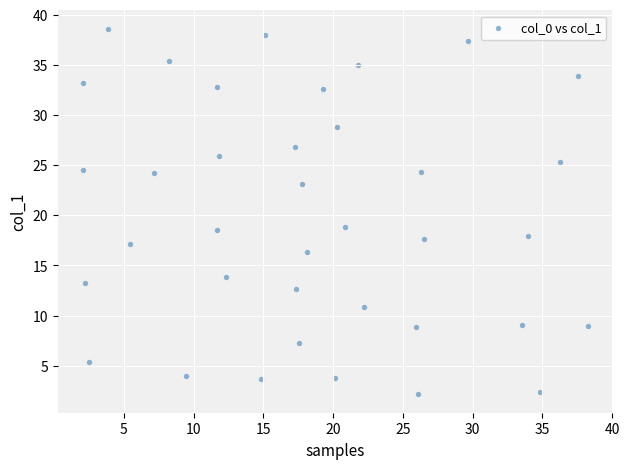

What is the range of Y values (max minus min)?

36.5